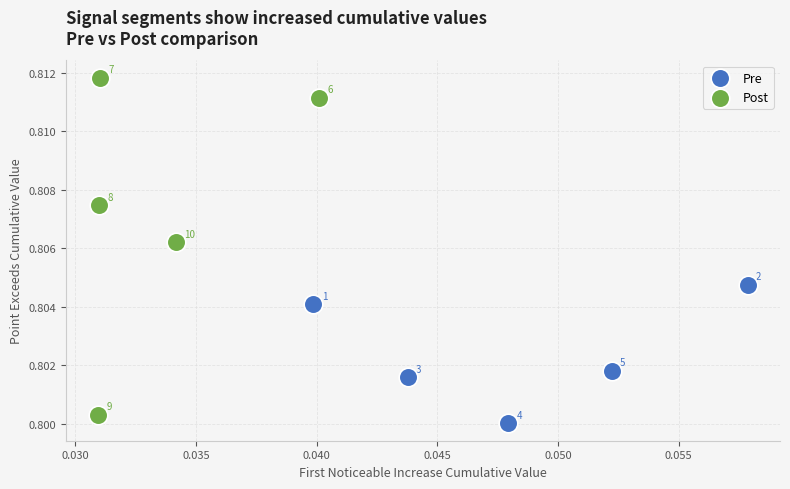

Which series reaches the minimum Y coordinate?

Pre